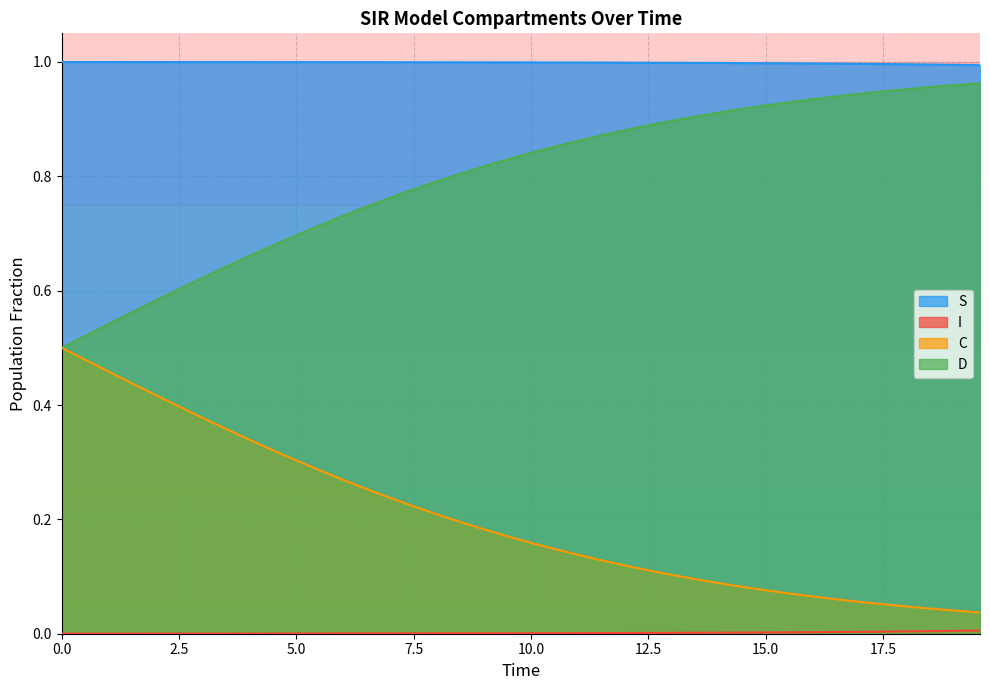

True or false: I and D intersect in this chart.

False